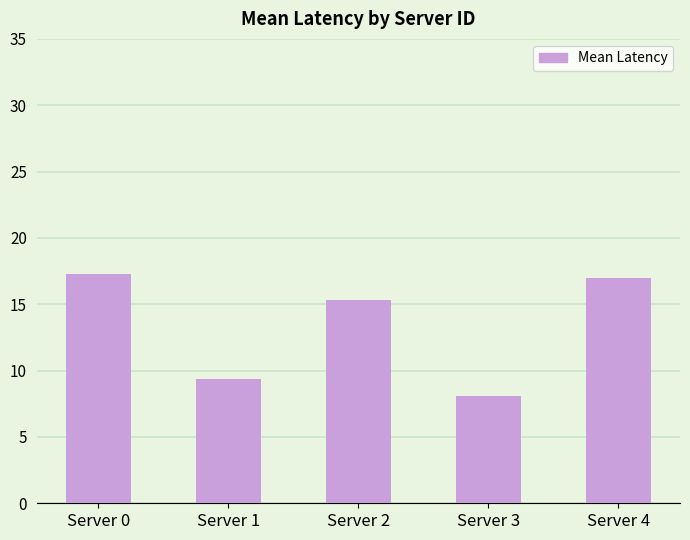

Between Server 4 and Server 2, which is larger?

Server 4